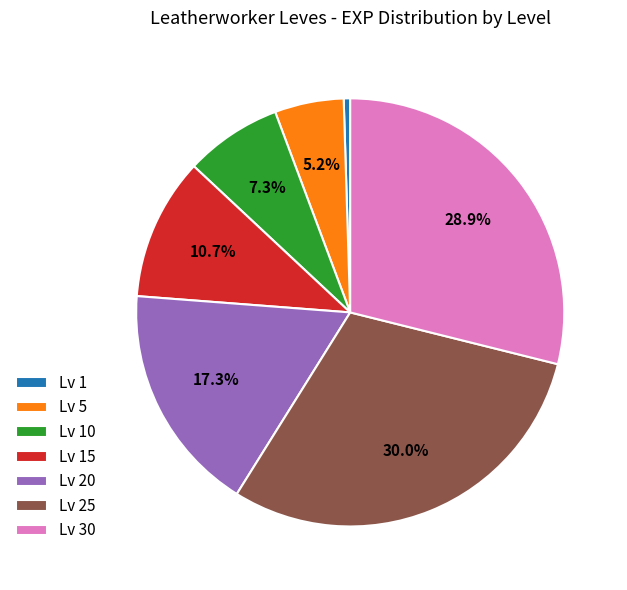

Count the number of slices in the pie.

7